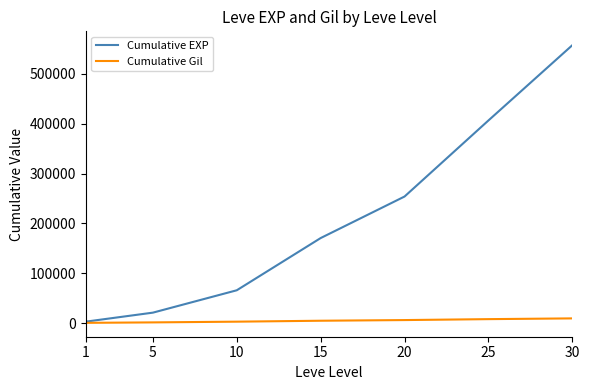

What is the spread (max minus min) of values at 10?

62932